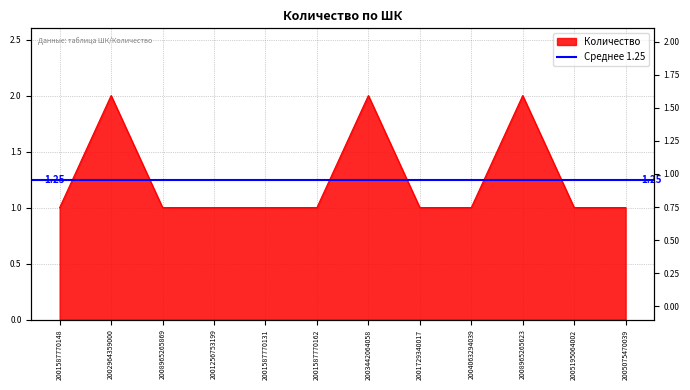

What is the smallest value displayed?

1